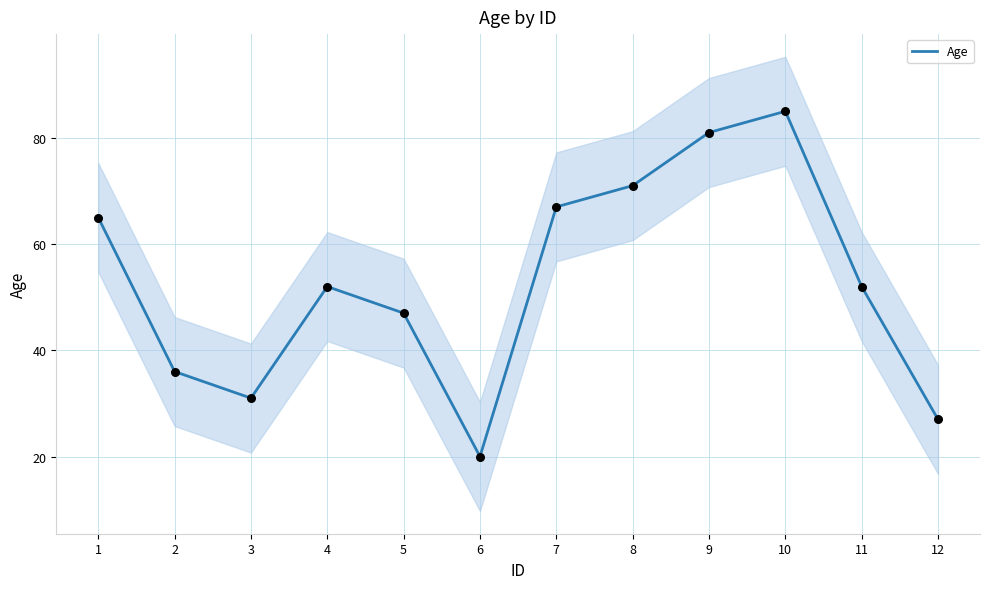

Approximately how many times larger is the value at 11 compared to 1?

0.8